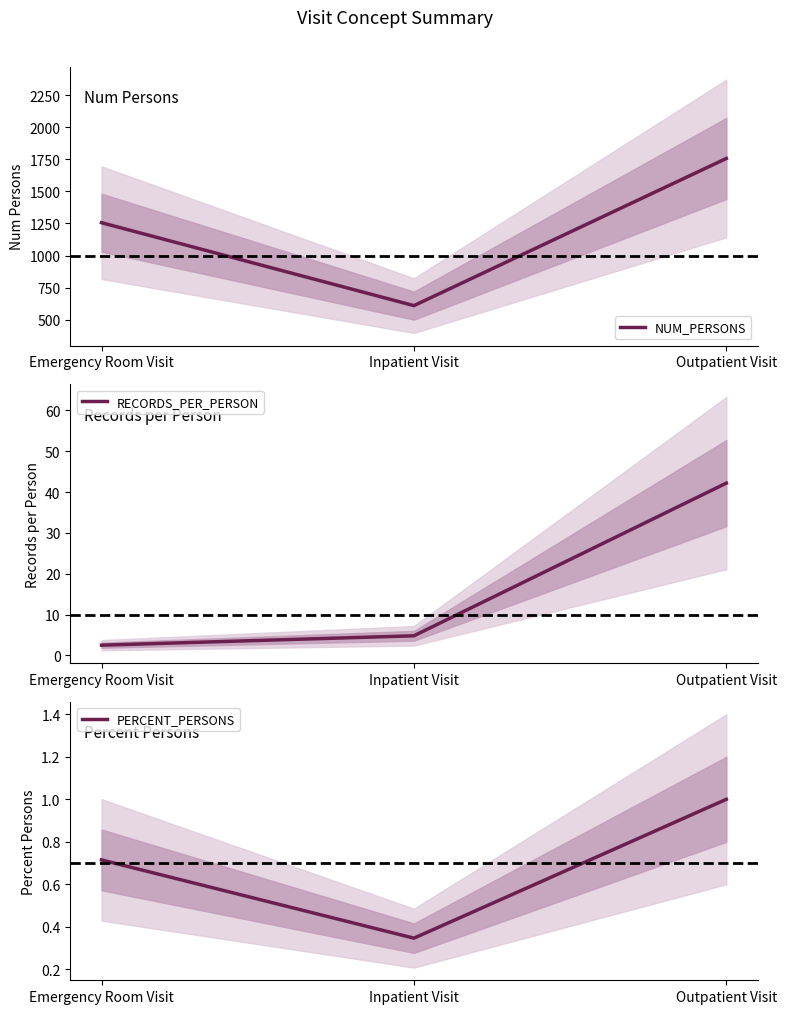

The value of RECORDS_PER_PERSON at Outpatient Visit is 71.5. True or false?

False